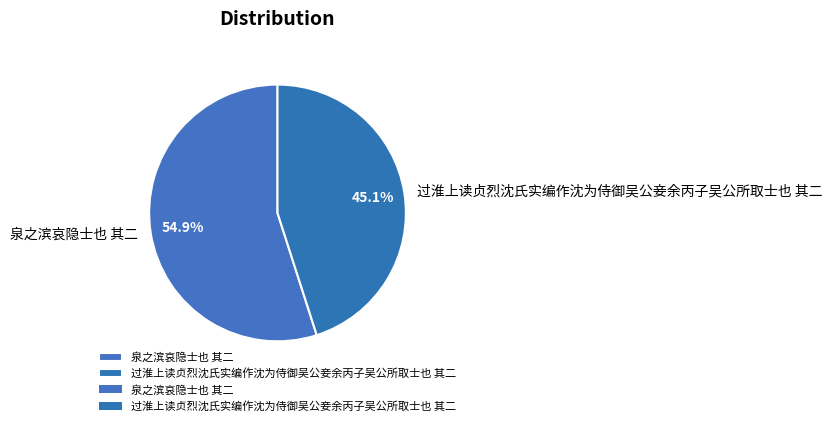

Which has a higher value, 泉之滨哀隐士也 其二 or 过淮上读贞烈沈氏实编作沈为侍御吴公妾余丙子吴公所取士也 其二?

泉之滨哀隐士也 其二